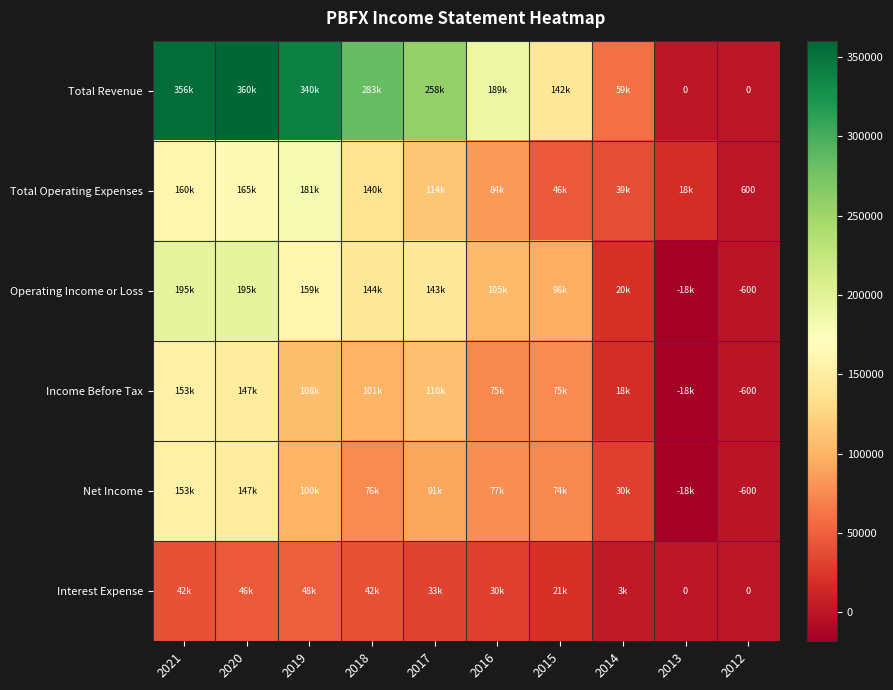

What is the minimum value for Operating Income or Loss?

-18300